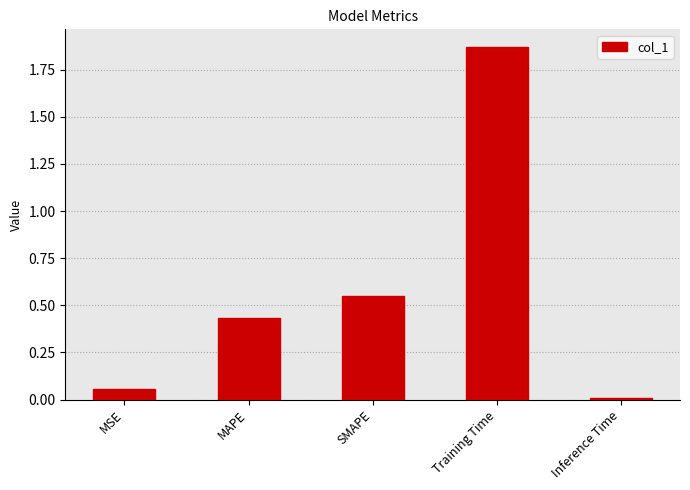

Rank the categories by value from highest to lowest.

Training Time, SMAPE, MAPE, MSE, Inference Time